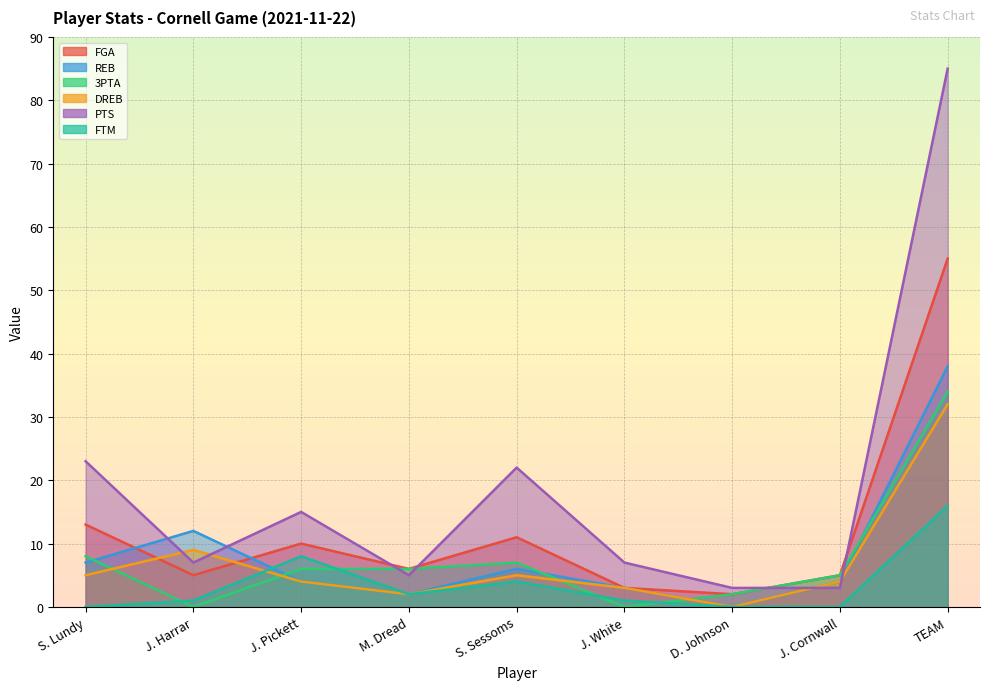

How many data points does each series have?

9